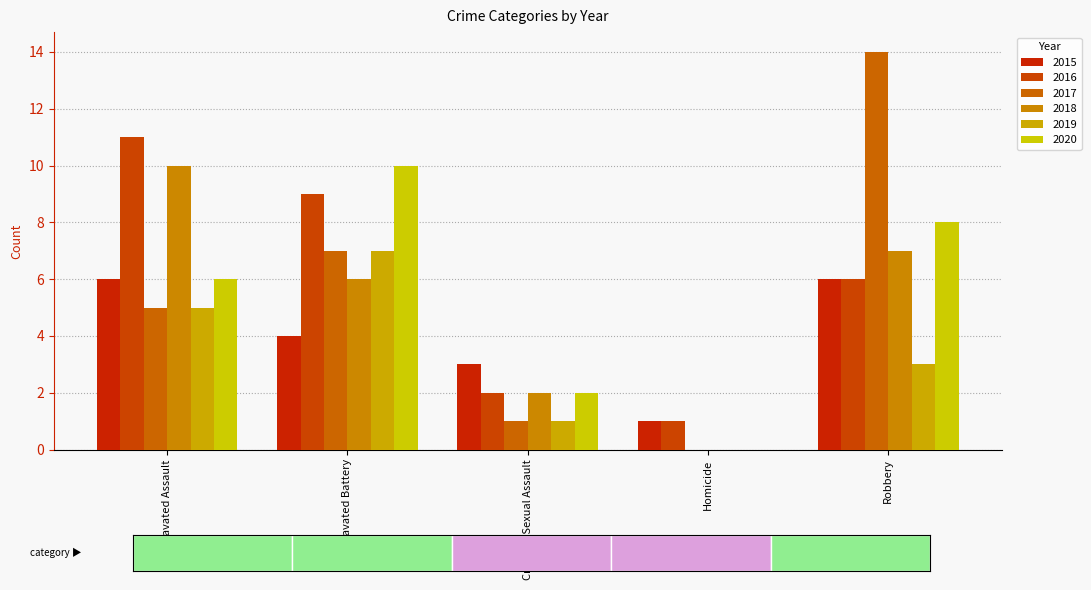

What is the maximum value shown in the chart?

14